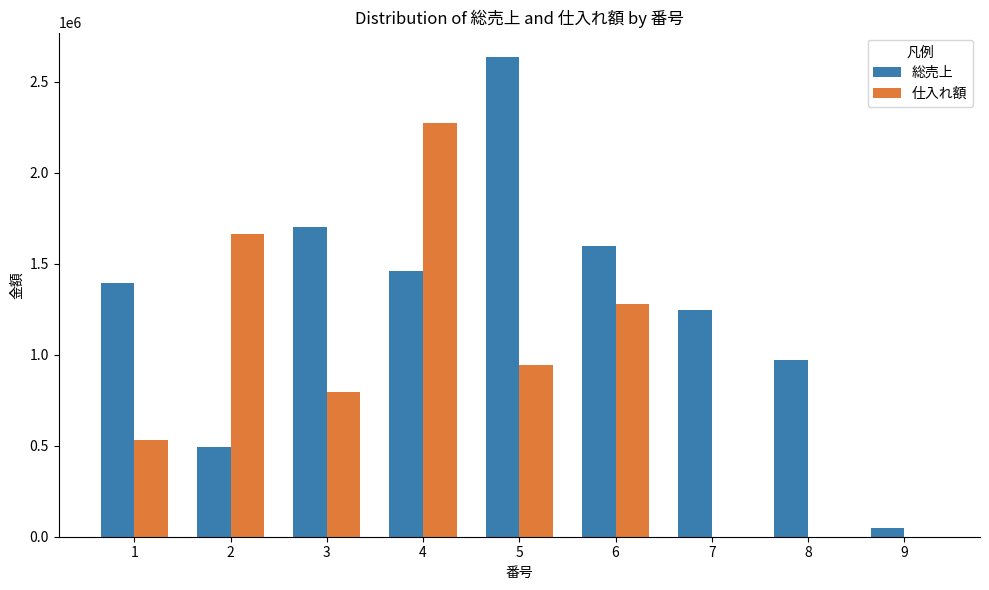

Between 3 and 5, which series saw the biggest shift?

総売上